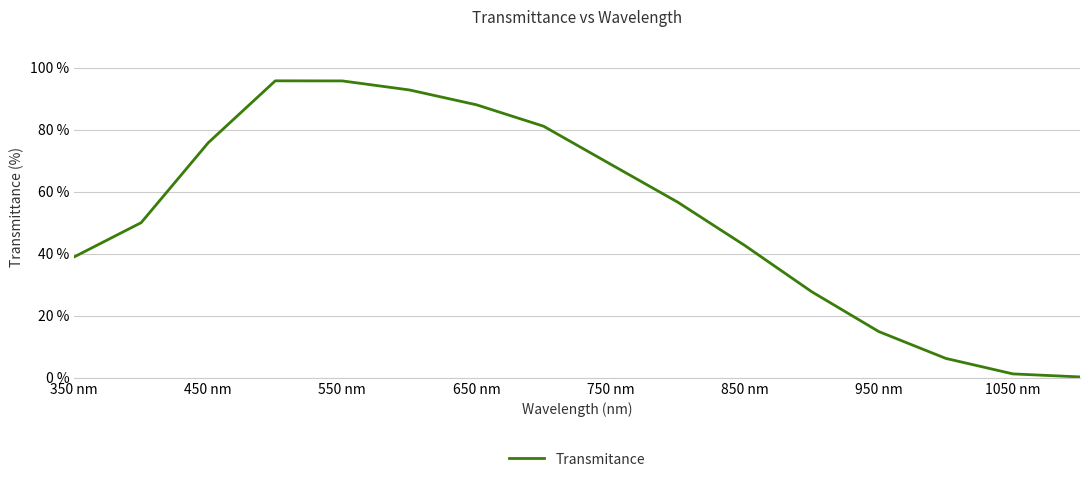

How many lines are shown in the chart?

1